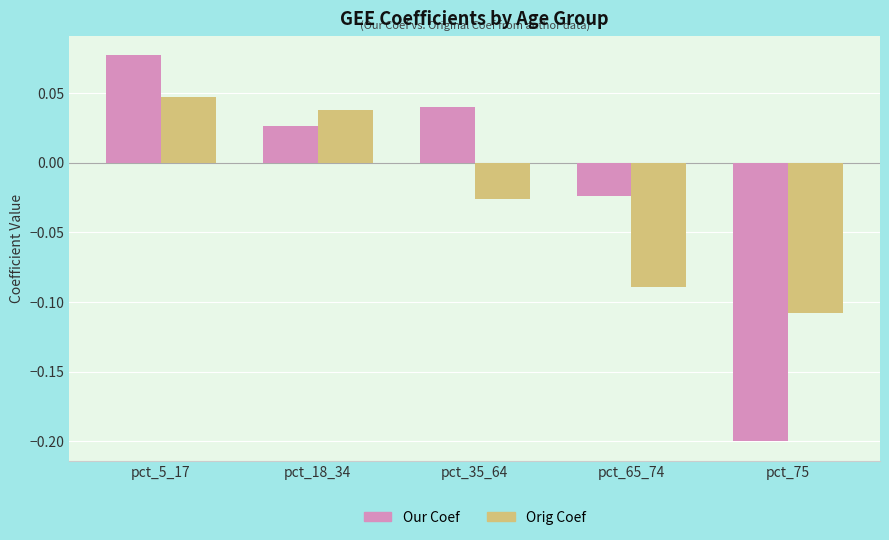

At which category is the sum across all series the highest?

pct_5_17